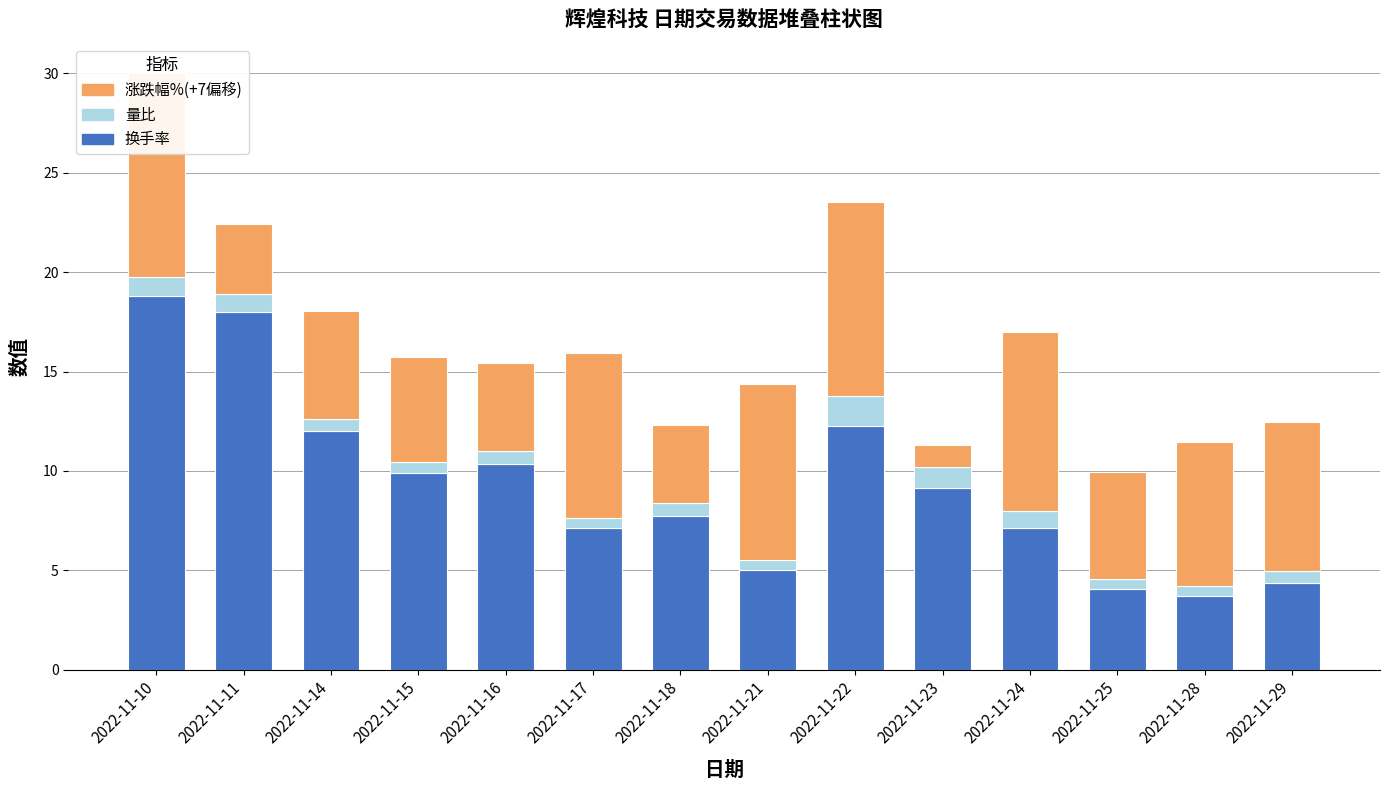

Is the value of 涨跌幅%(+7偏移) at 2022-11-22 greater than the value of 量比 at 2022-11-29?

Yes